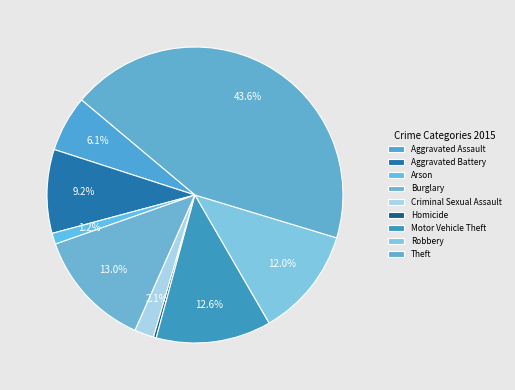

True or false: Motor Vehicle Theft accounts for 1% of the total.

False